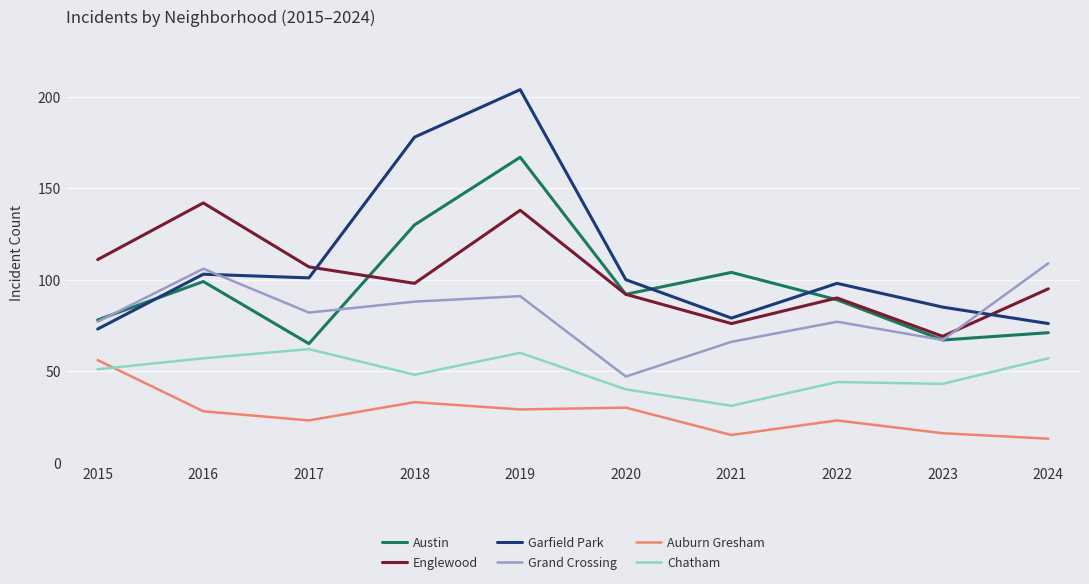

The value of Austin at 2017 is 105. True or false?

False